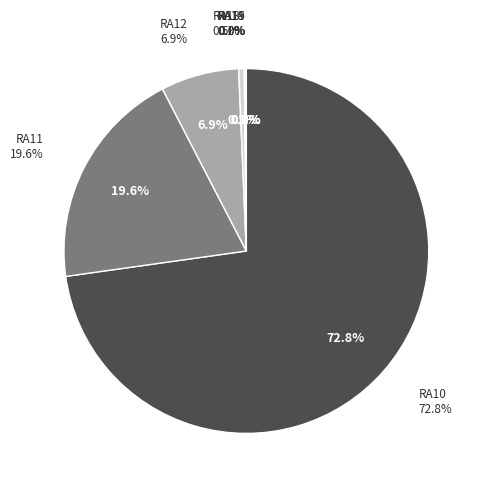

To the nearest percent, what is the difference between the RA13 and RA12 slice percentages?

6%